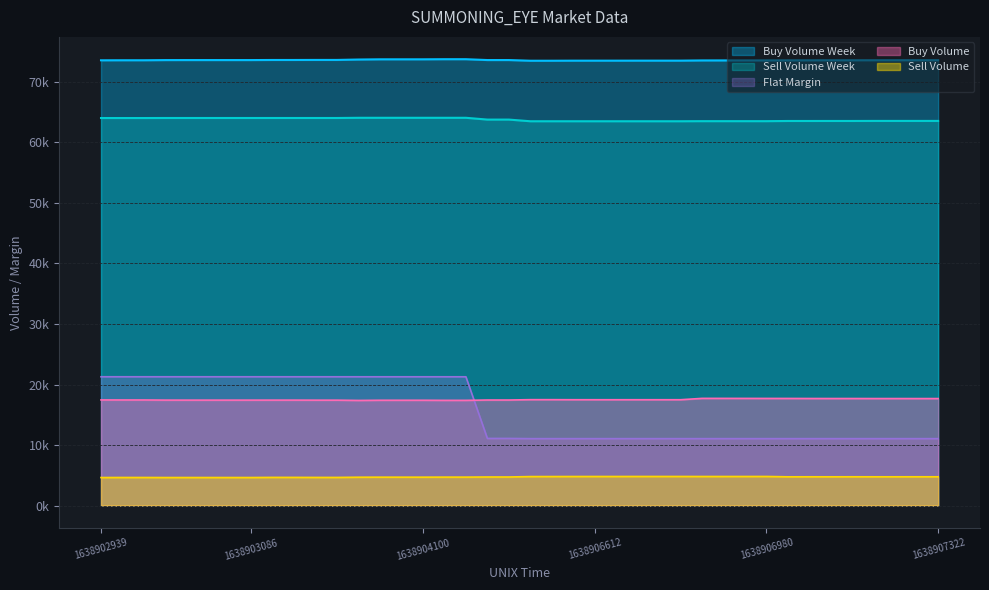

Is the value of Flat Margin at 1638903086 greater than the value of Sell Volume Week at 13?

No